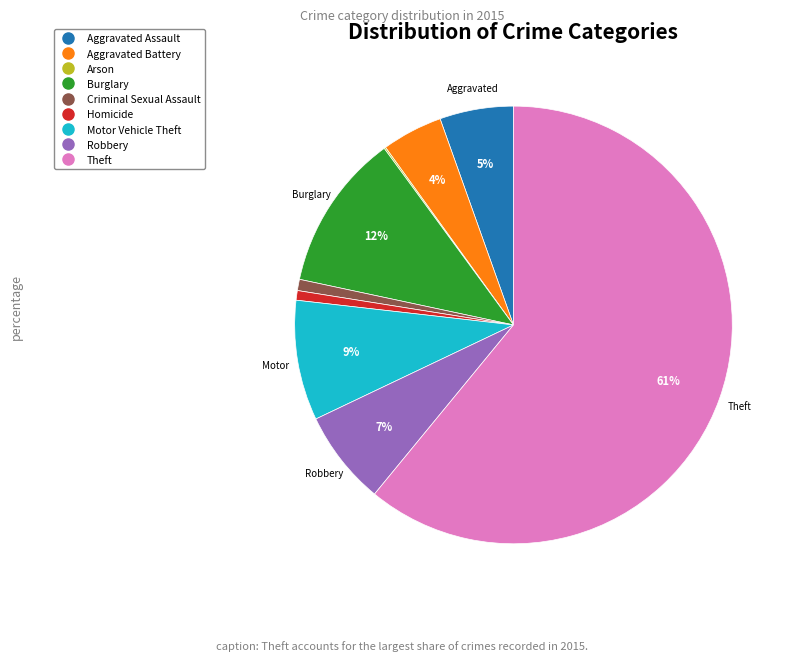

Which slice is the largest?

Theft